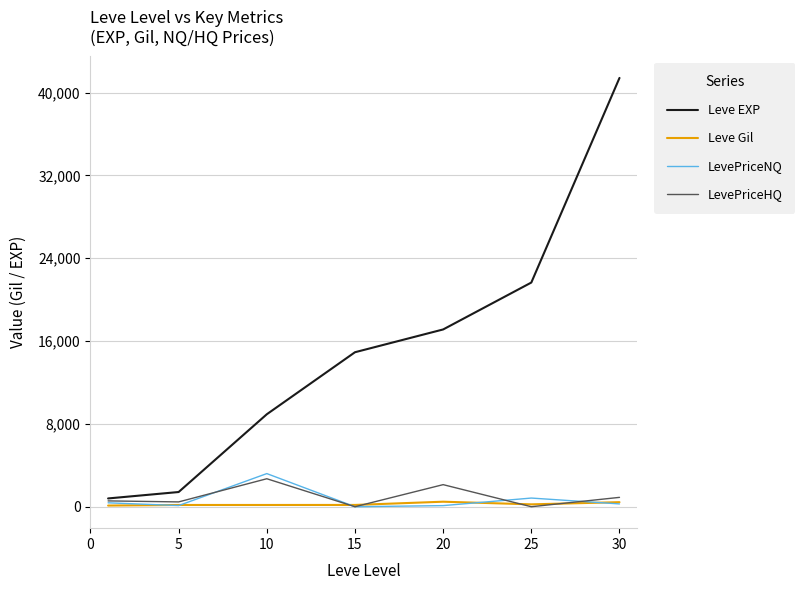

Which series has the largest range (max minus min)?

Leve EXP